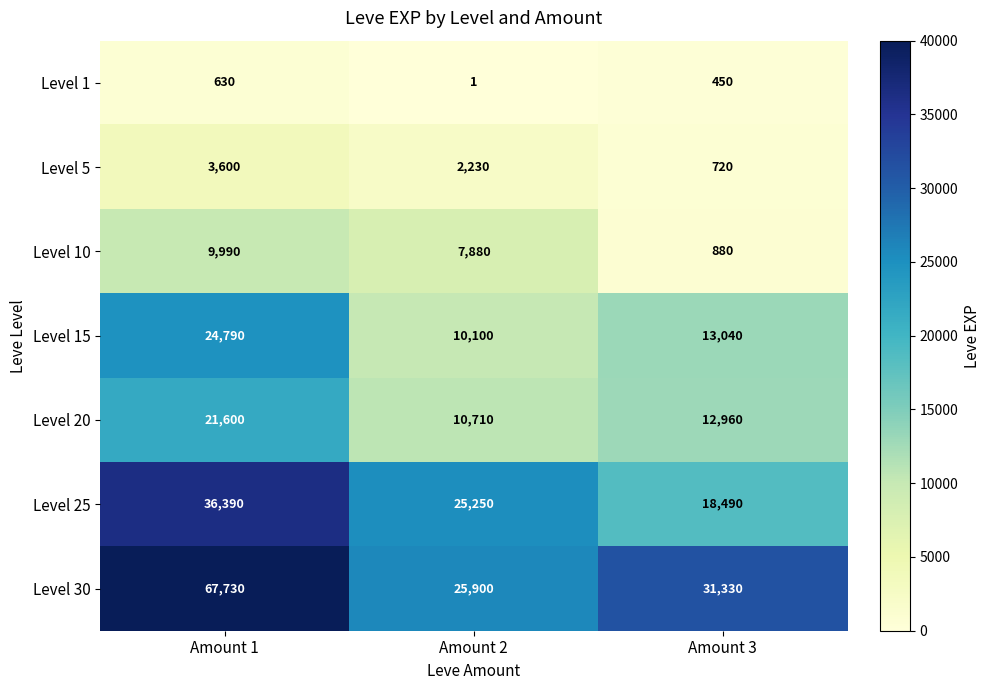

What is the difference between the Level 10 values at Amount 3 and Amount 1?

9110